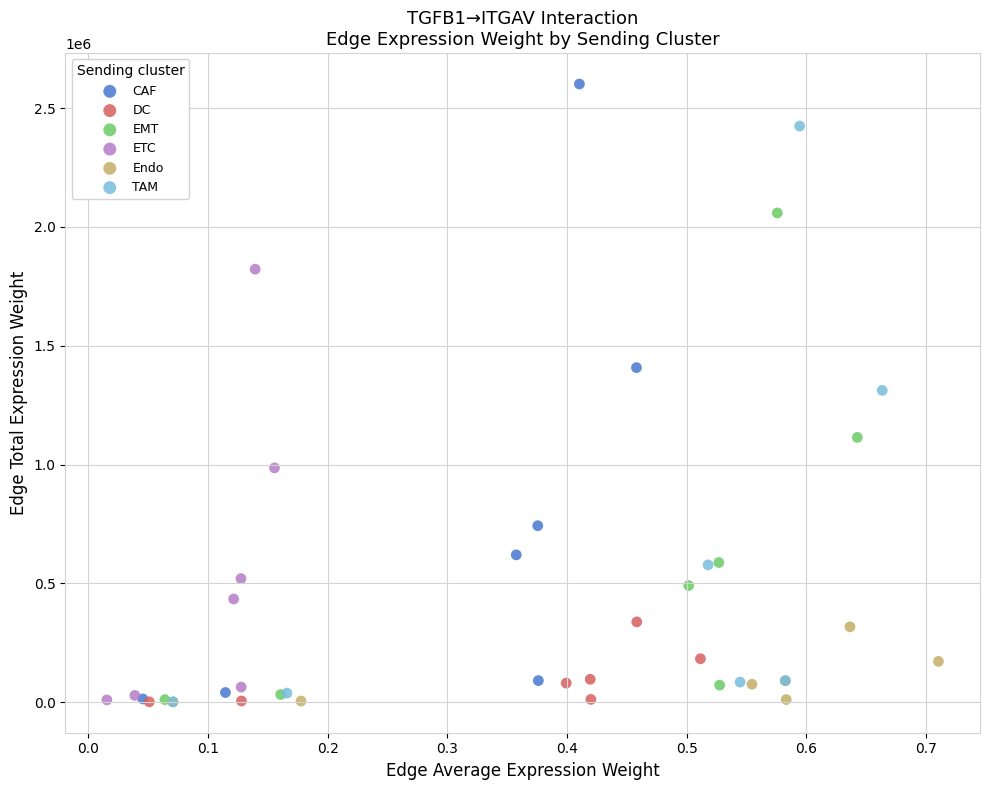

What are all the series names shown in the legend?

CAF, DC, EMT, ETC, Endo, TAM